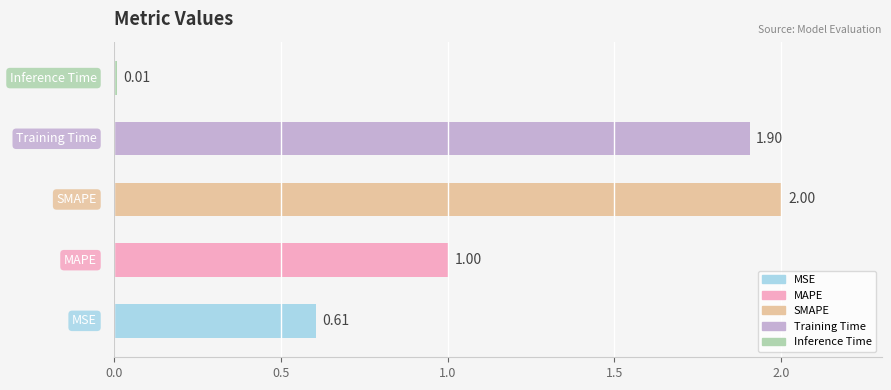

What is the sum of all values?

5.5